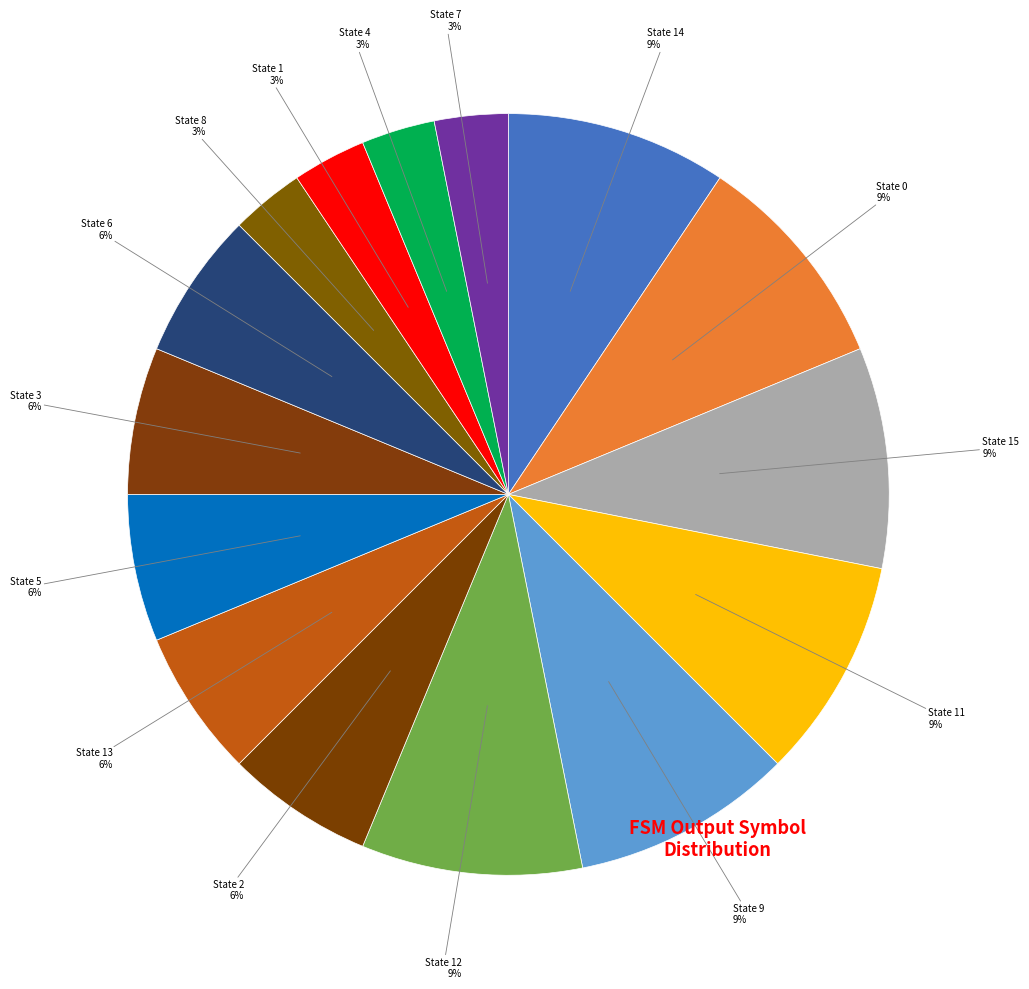

How many segments does this pie chart have?

15